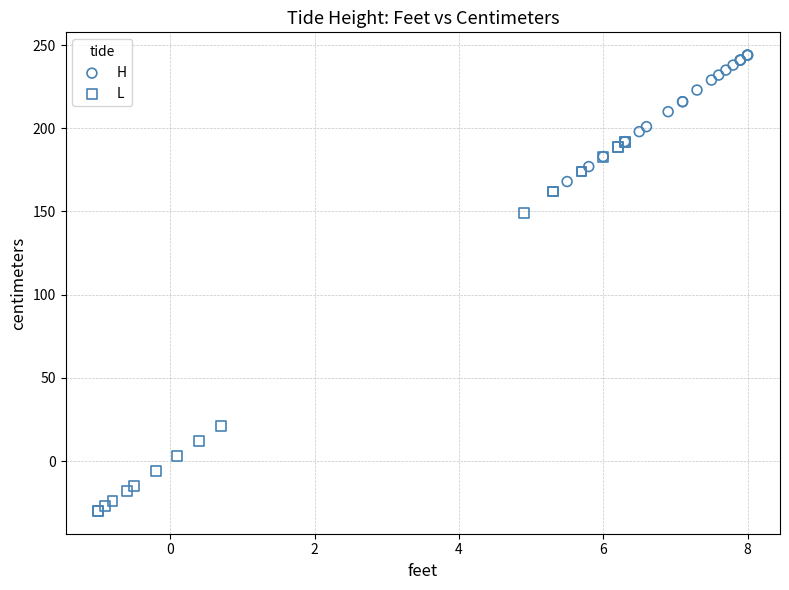

Which series has the largest Y range (max minus min)?

L